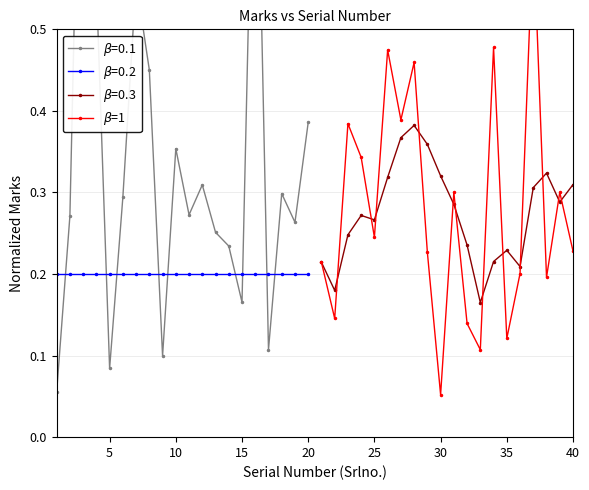

What is the smallest value displayed?

0.1